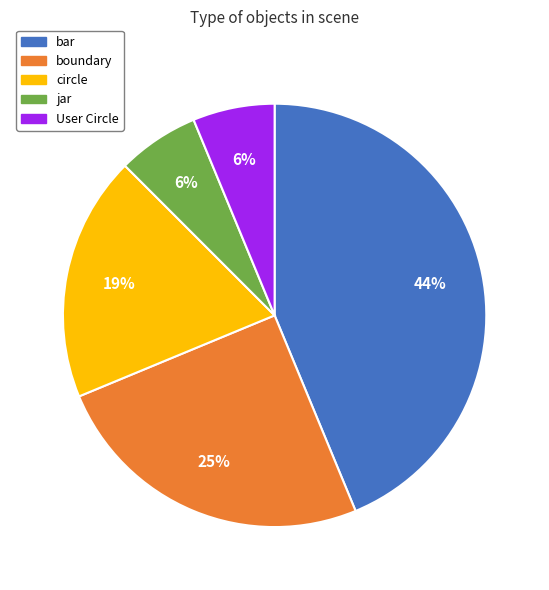

Is there a majority slice in this chart?

No